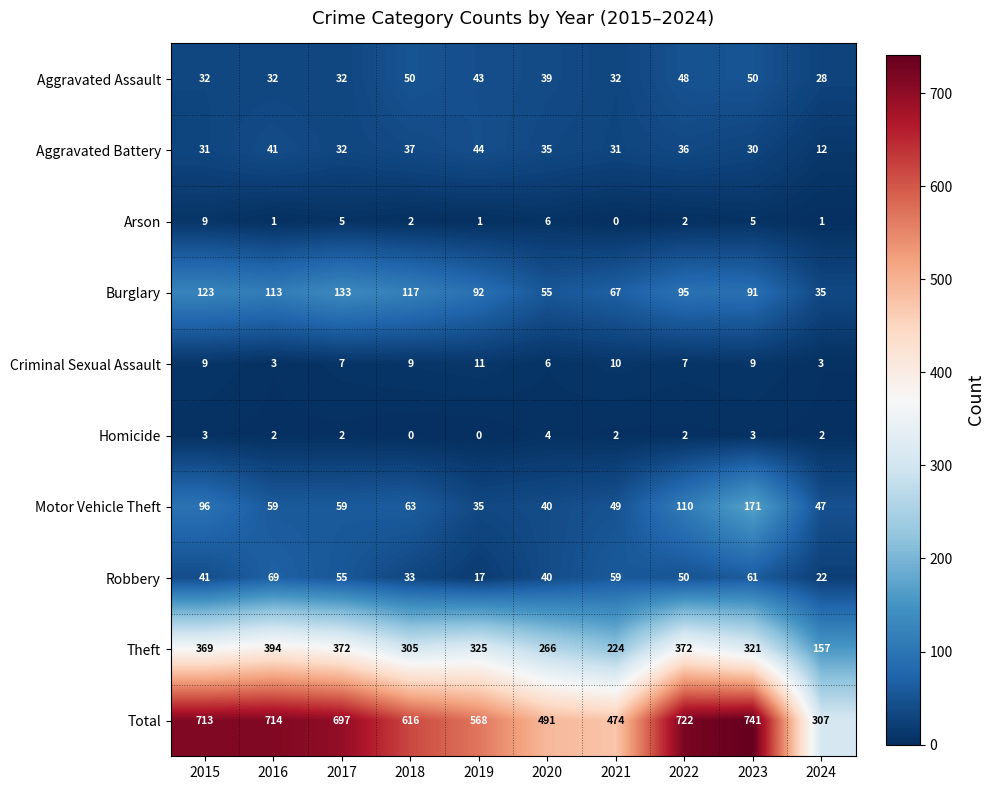

What is the difference between the highest and lowest values at 2024?

306